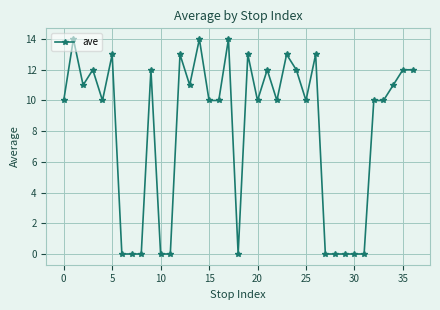

What is the difference between the maximum and minimum values?

14